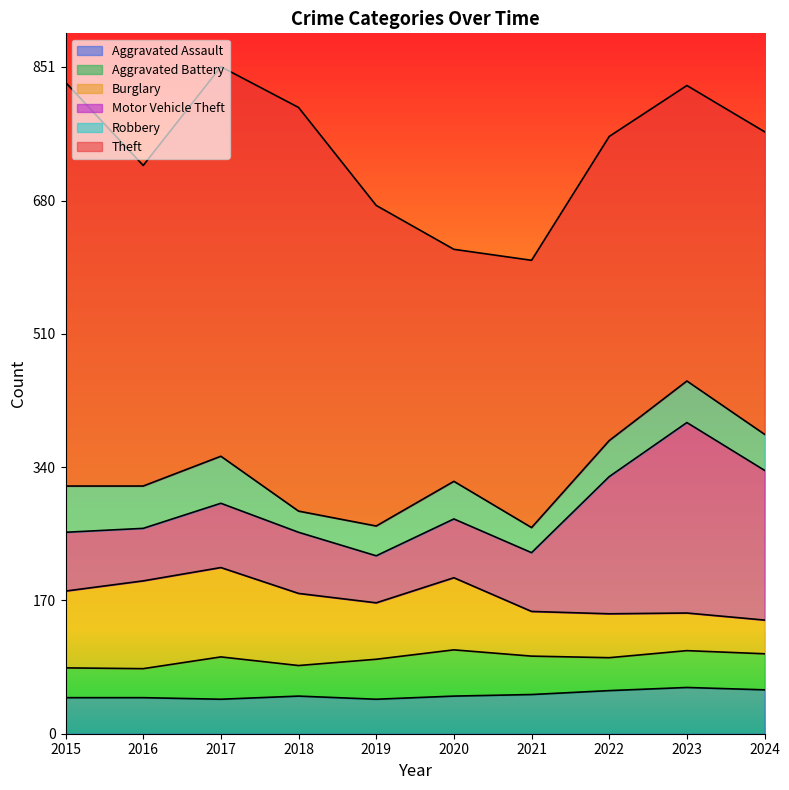

True or false: Aggravated Battery has a value of 67 at 2021.

False